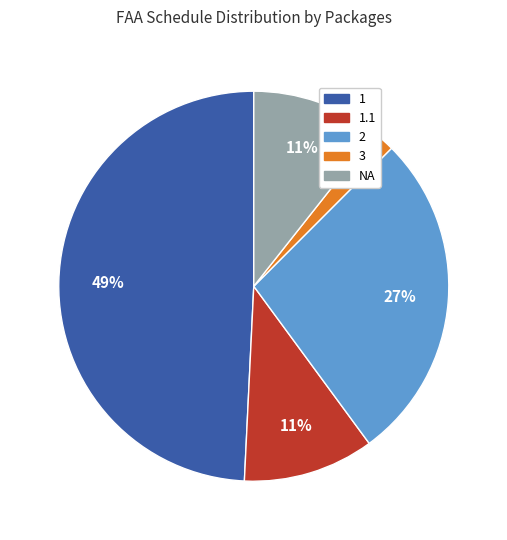

To the nearest percent, what is the difference between the largest and smallest slice percentages?

47%